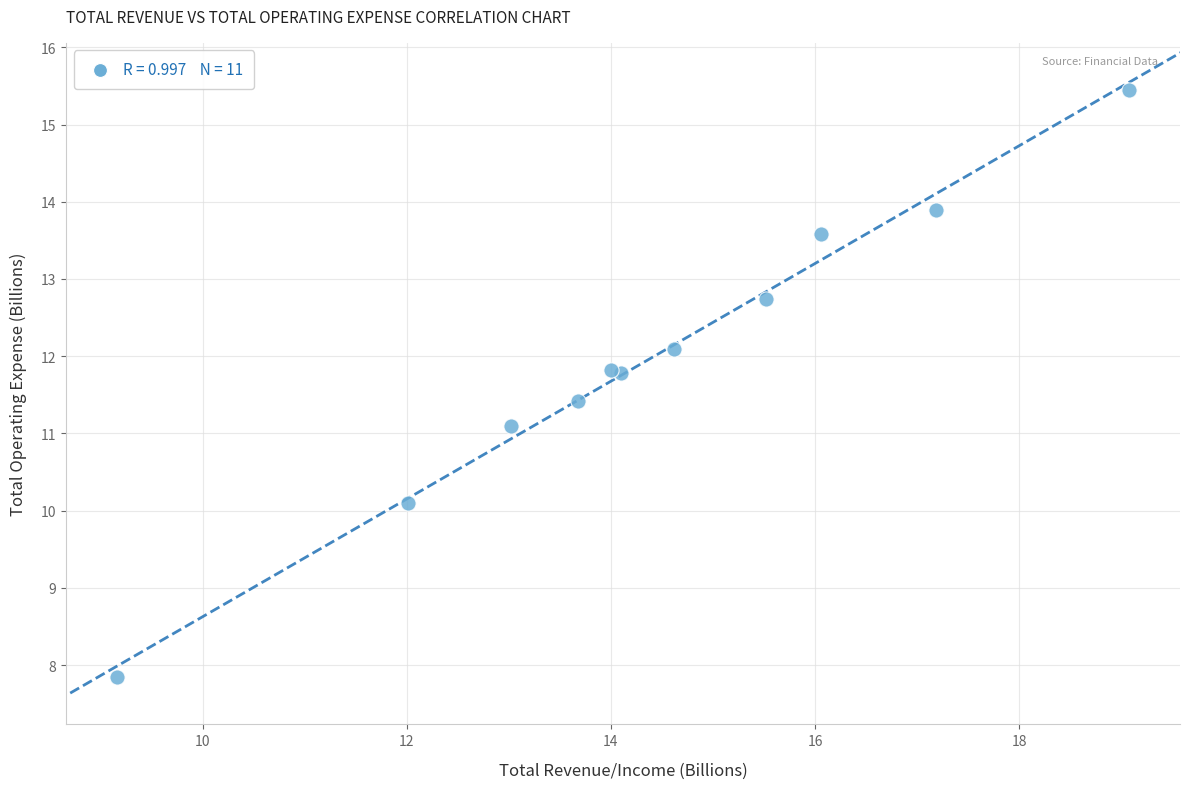

What Y value in the scatter plot is closest to 11?

11.1